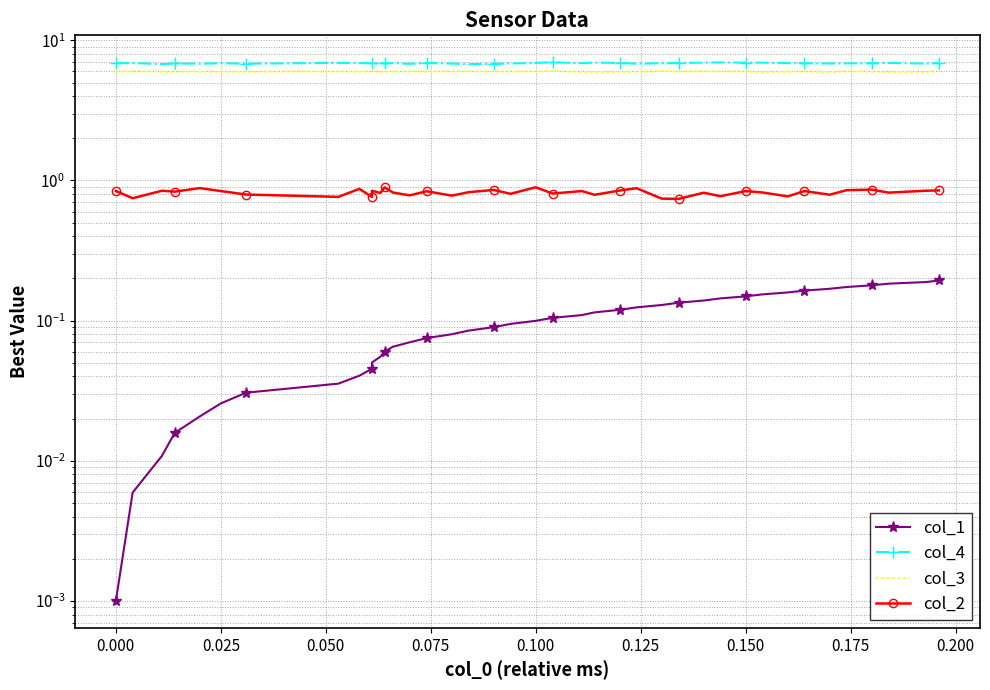

At which category does col_4 reach its first local valley?

0.025